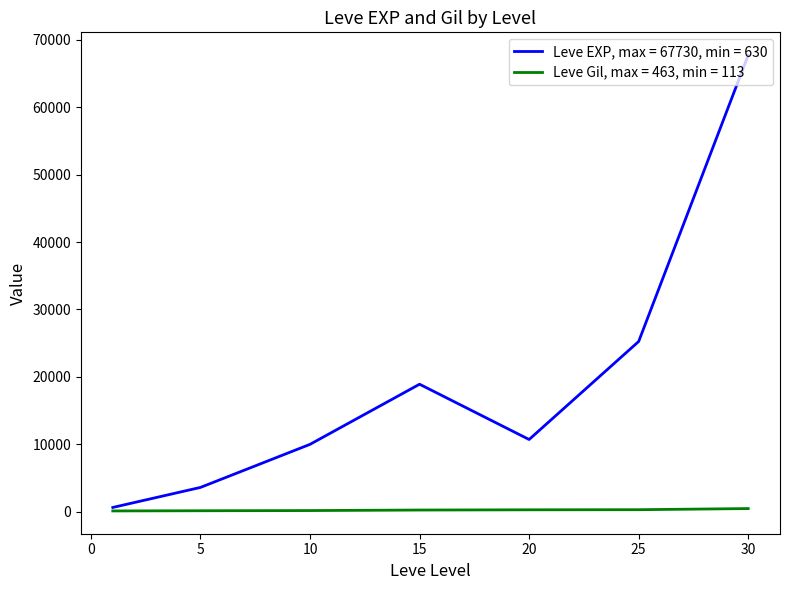

Which series has the widest spread of values?

Leve EXP, max = 67730, min = 630